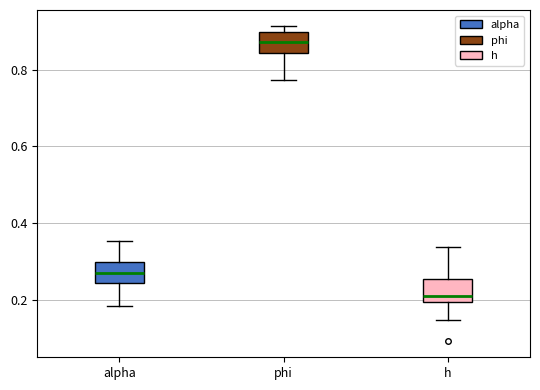

Where does the median line of the box for phi sit on the y-axis? The values are not printed on the chart, so give them approximately, as read against the axis.

0.88